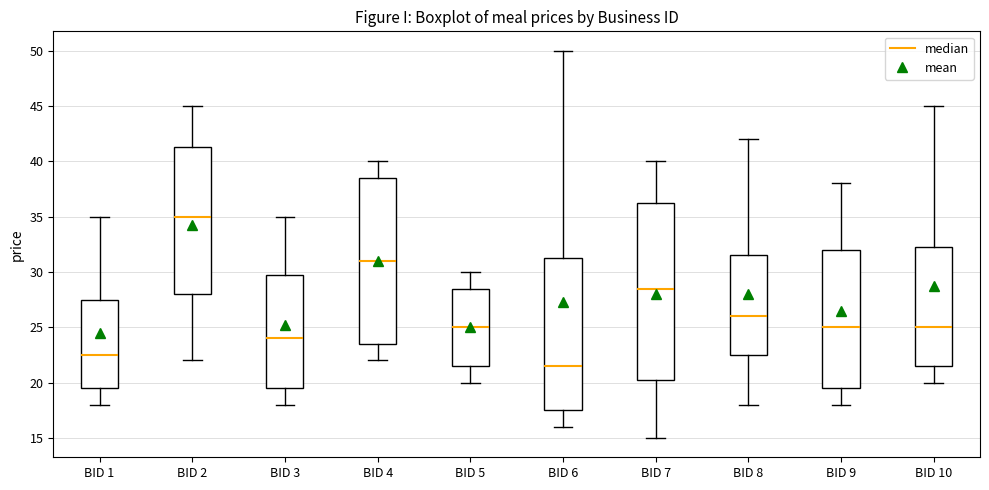

Which box has the highest median line?

BID 2